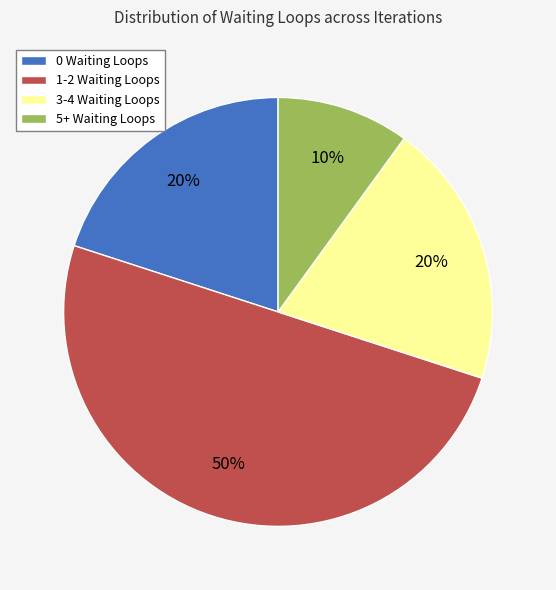

What percentage is the 1-2 Waiting Loops slice, to the nearest percent?

50%